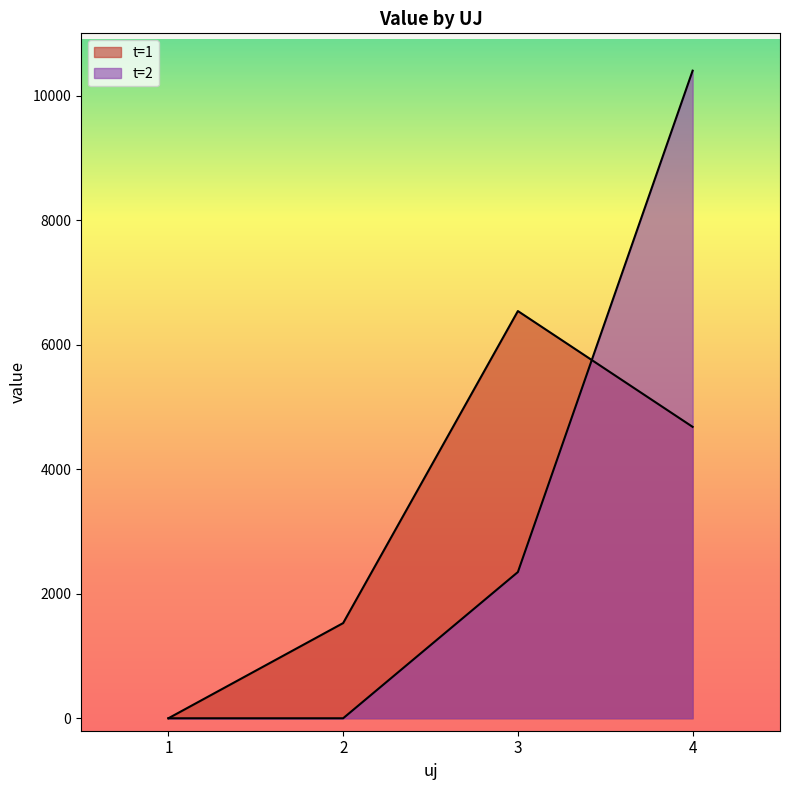

True or false: t=1 has a value of 369.3 at 2.

False